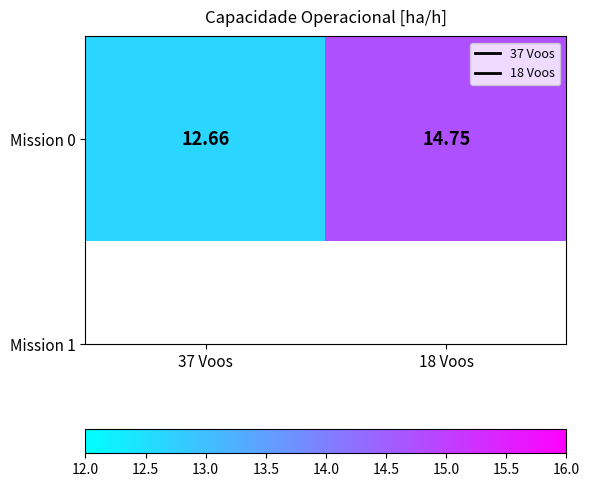

How many distinct data groups are displayed?

1